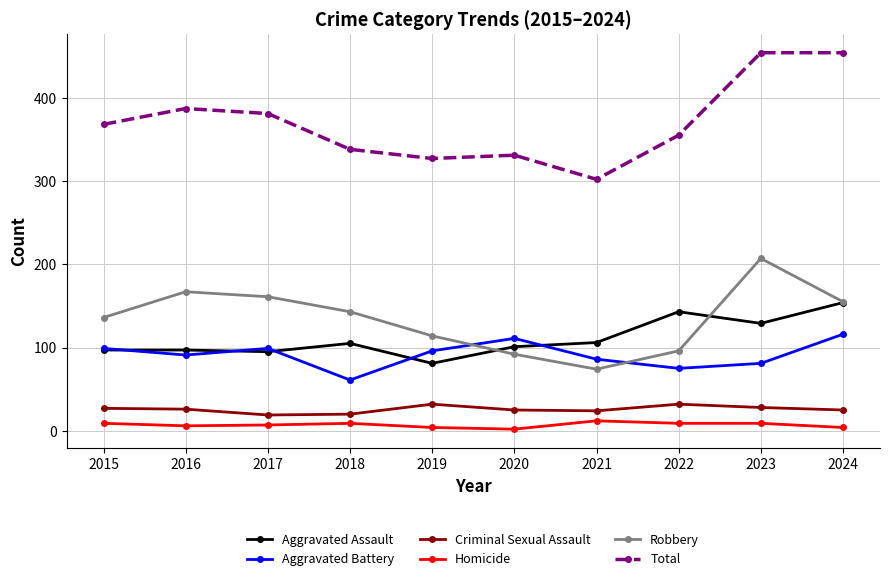

Is the value of Homicide at 2024 greater than the value of Aggravated Battery at 2020?

No